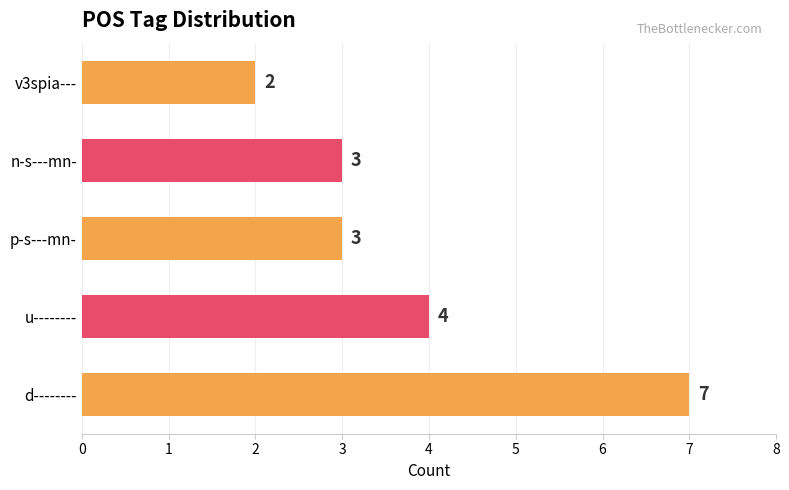

Reading bottom to top, what are all the values shown in this chart?

7	4	3	3	2